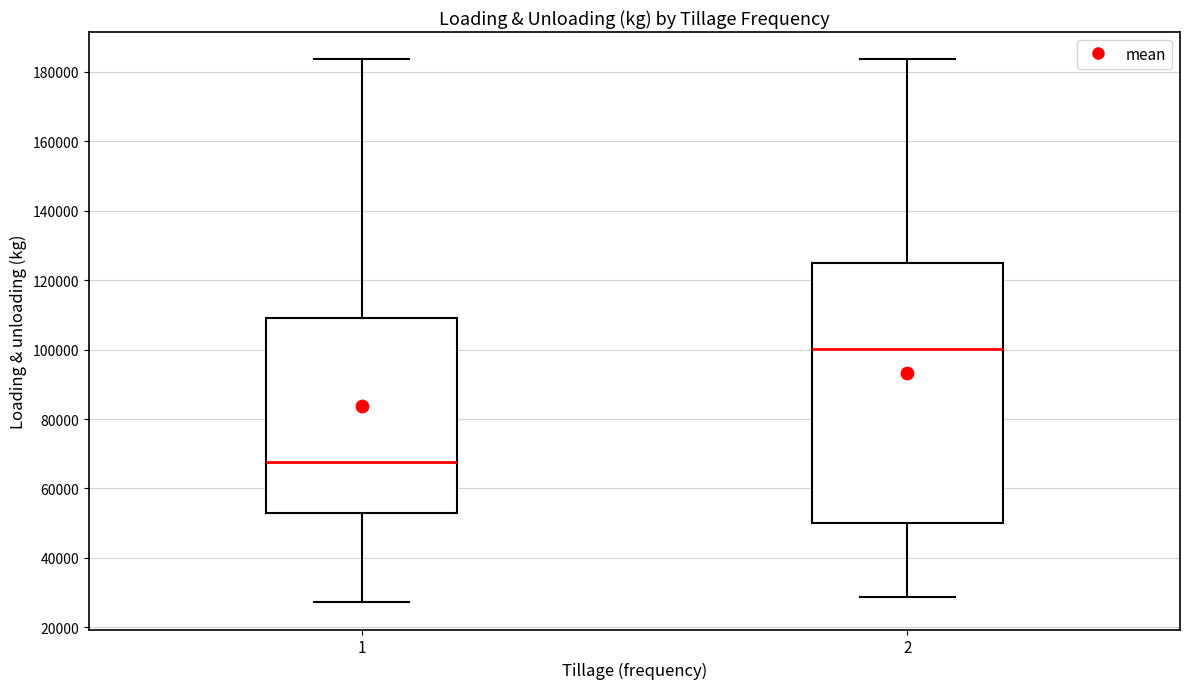

Comparing the boxes themselves (not the whiskers), which one is the tallest?

2